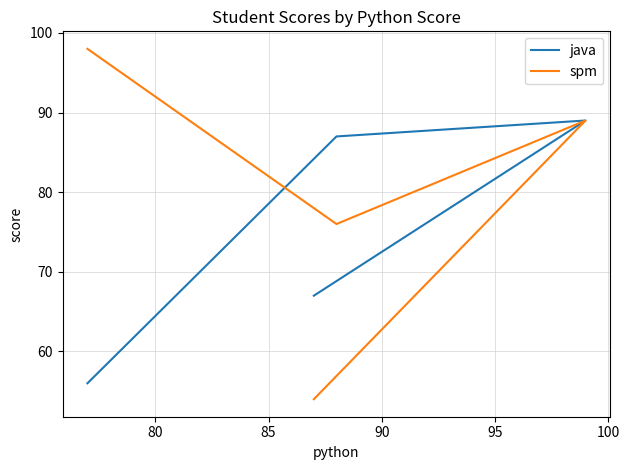

What is the difference between the spm values at 90 and 85?

35